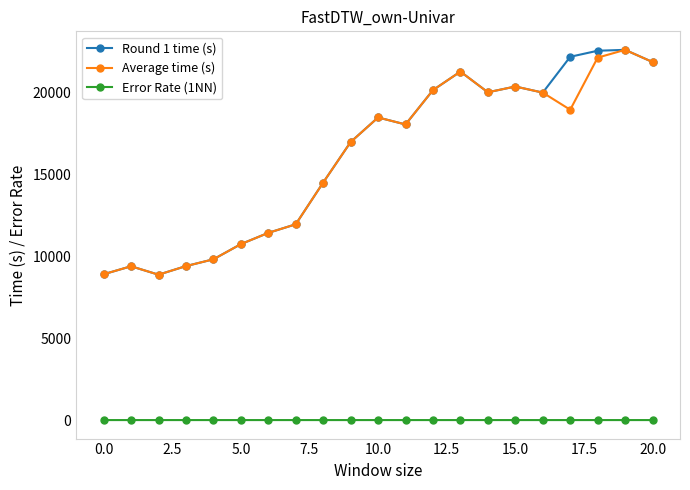

Does the chart have visible grid lines?

No